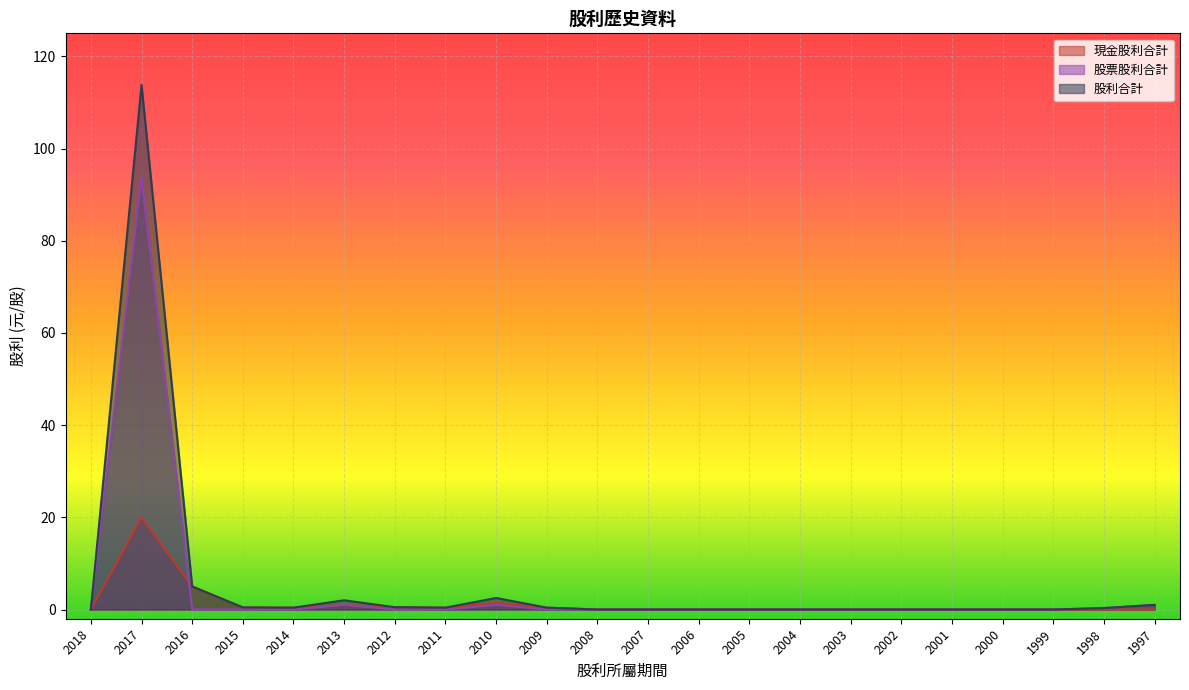

True or false: 現金股利合計 and 股利合計 intersect in this chart.

False